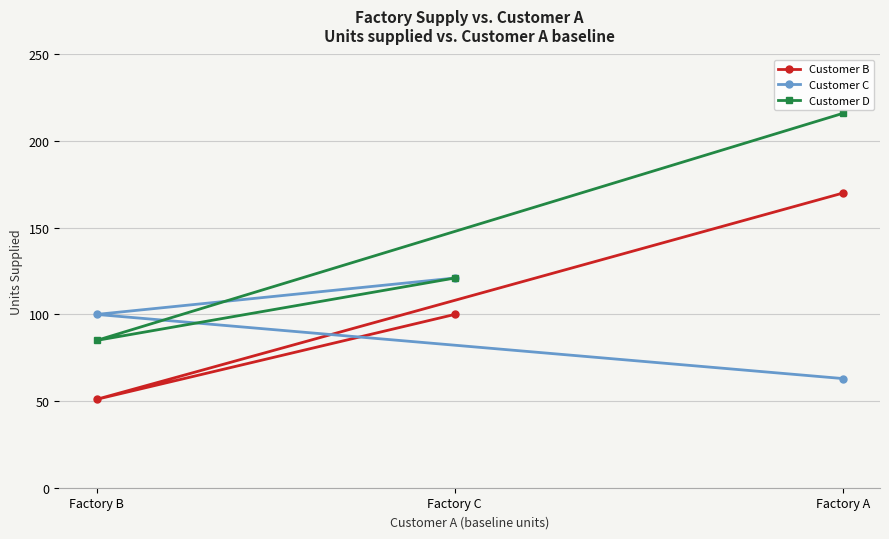

What is the sum of the Customer D values at Factory A and Factory B?

301